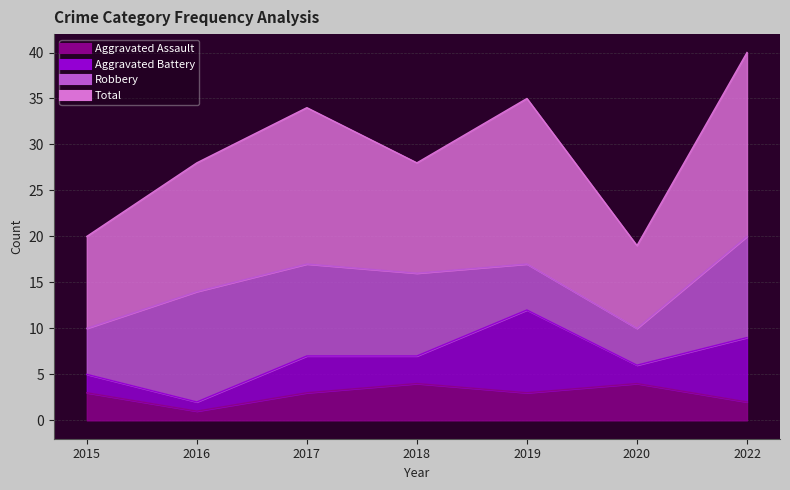

True or false: Aggravated Assault and Total intersect in this chart.

False